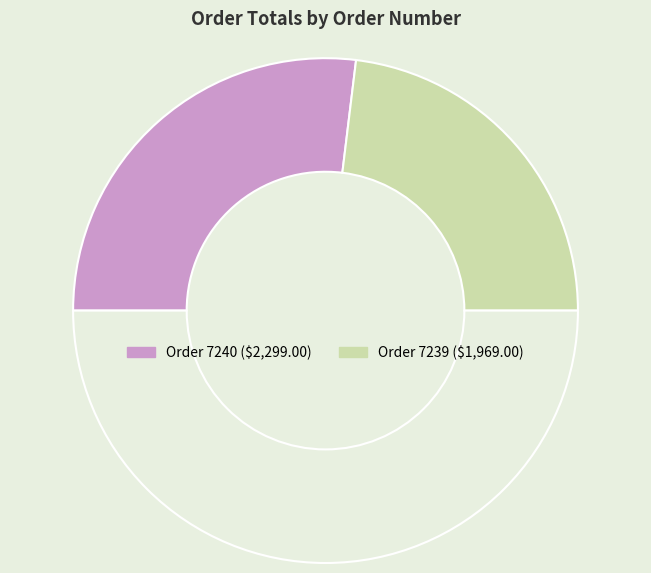

How many segments does this pie chart have?

3